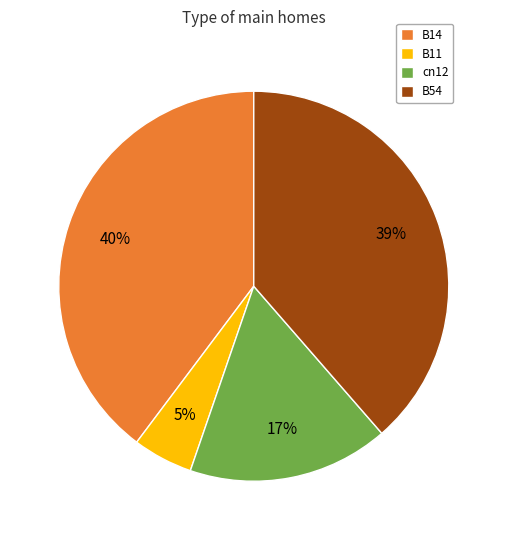

Between B54 and cn12, which is larger?

B54